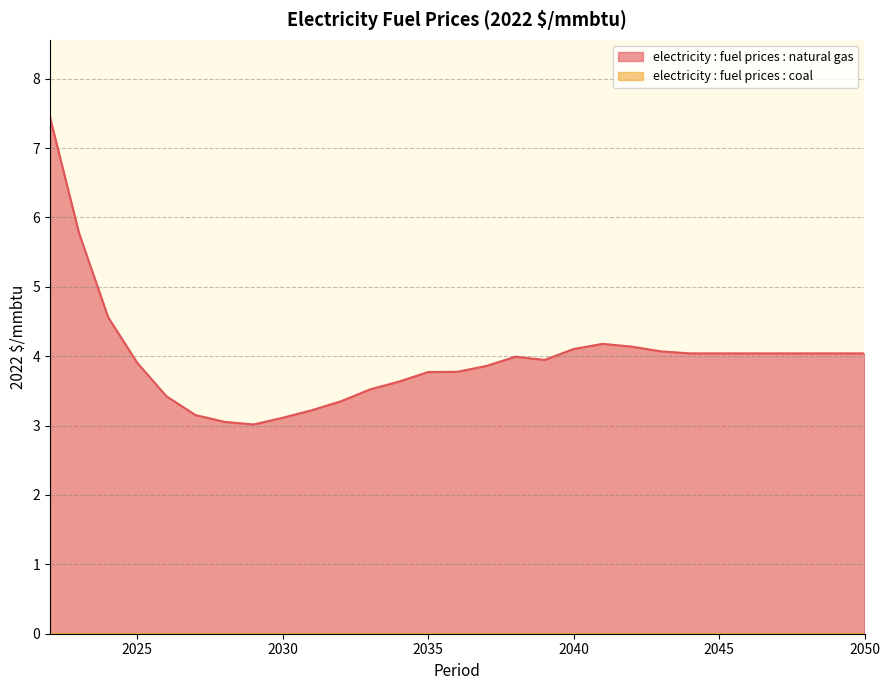

Rank the categories by value from lowest to highest.

2029, 2028, 2030, 2027, 2031, 2032, 2026, 2033, 2034, 2035, 2036, 2037, 2025, 2039, 2038, 2044, 2045, 2046, 2047, 2048, 2050, 2043, 2040, 2042, 2041, 2024, 2023, 2022